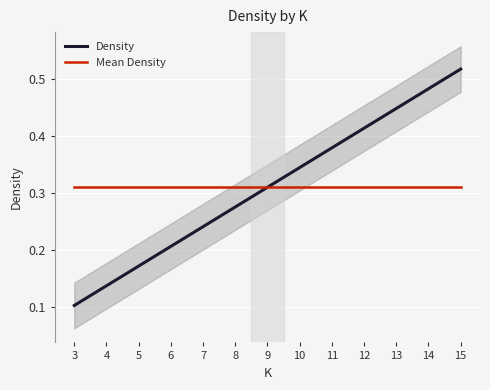

What is the sum of all Density values?

4.0